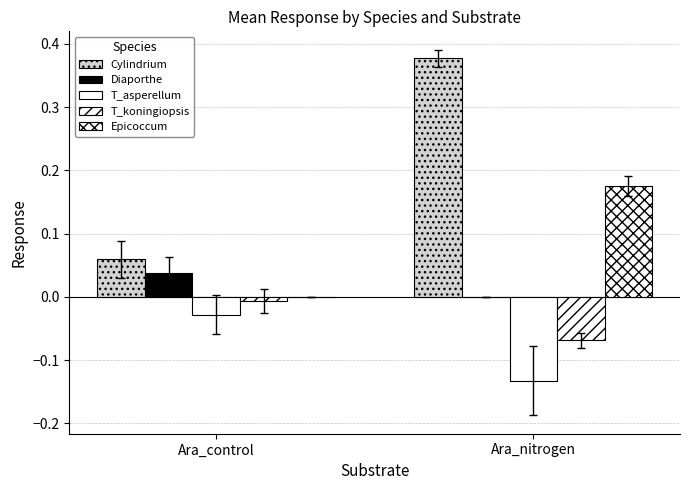

What is the label of the 1st bar from the left?

Ara_control